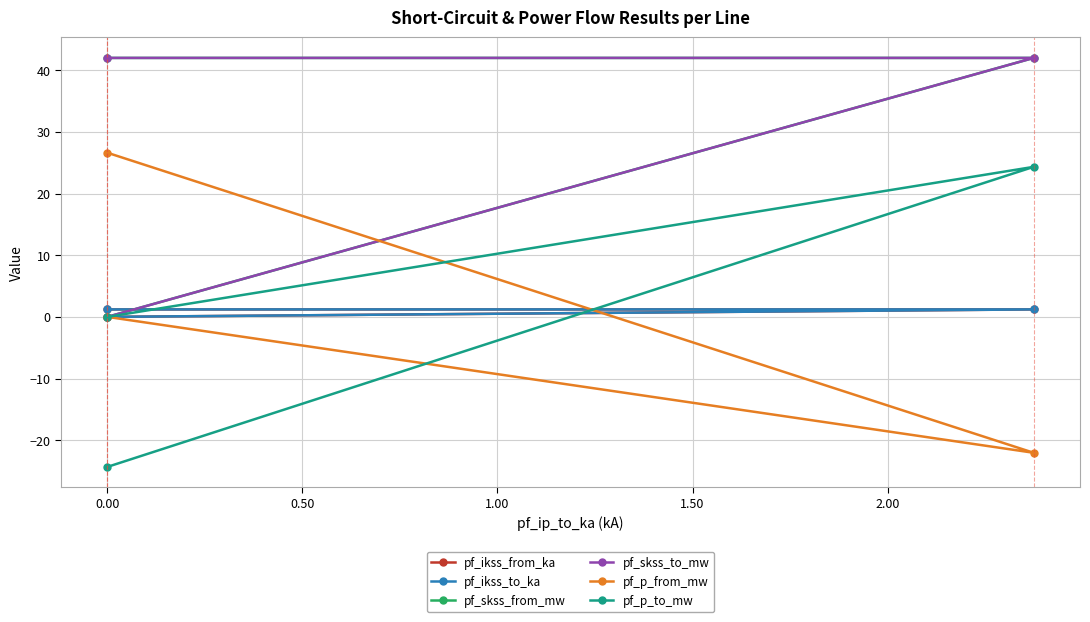

How many positive values does the pf_ikss_to_ka series have?

2